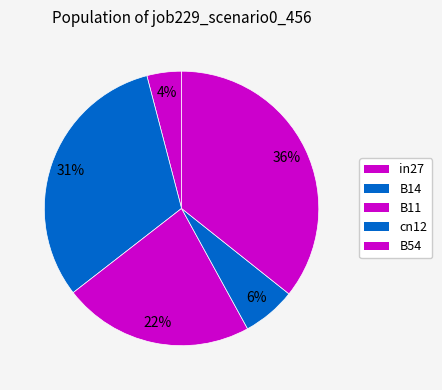

To the nearest percent, what is the average slice percentage?

20%